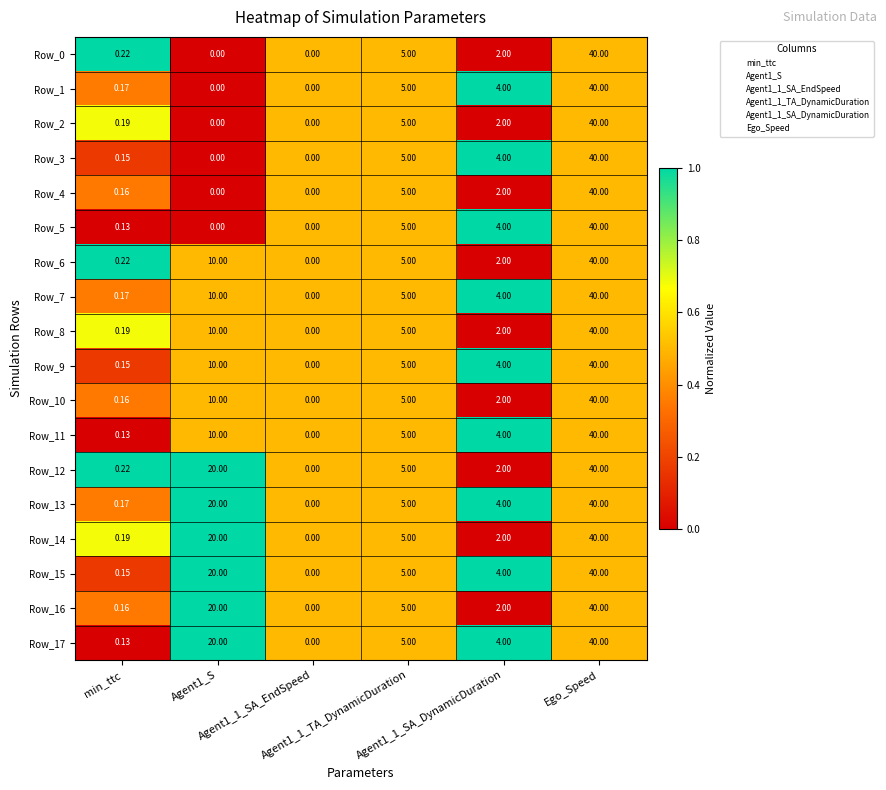

Which series has the largest total across all categories?

Row_13